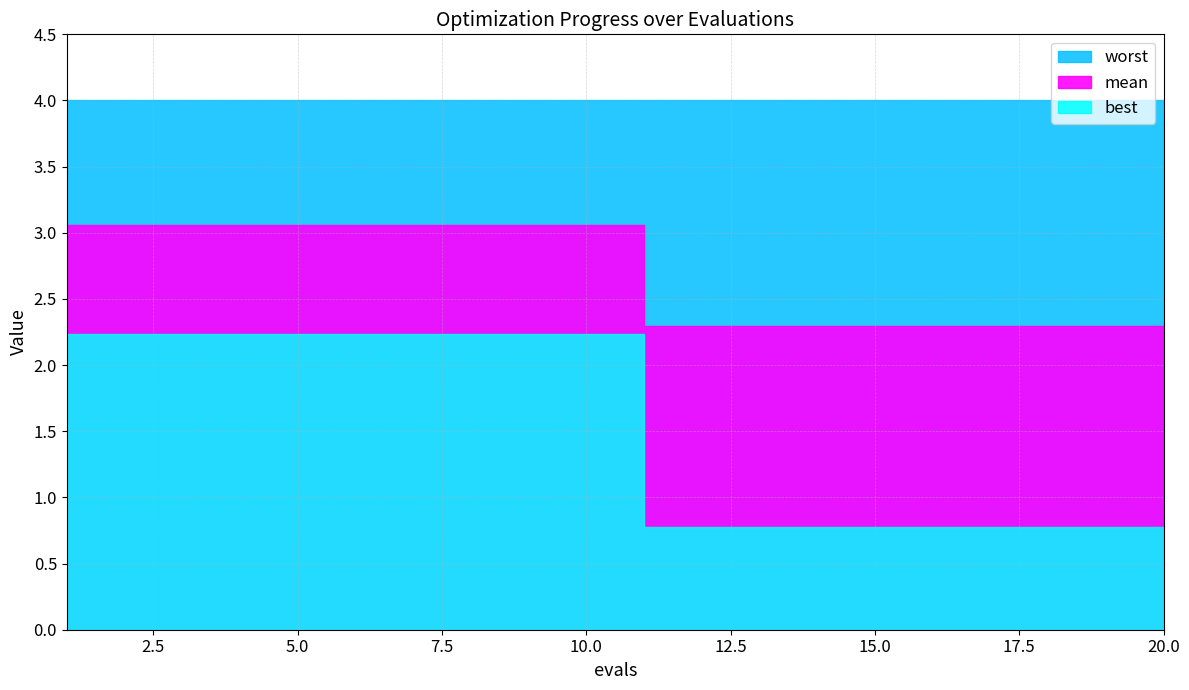

Which series has the largest total across all categories?

worst